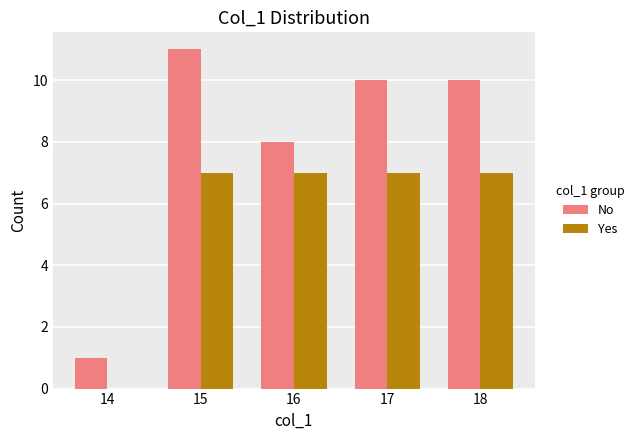

Reading left to right, what are all the values shown in this chart?

No: 14=1	15=11	16=8	17=10	18=10
Yes: 14=0	15=7	16=7	17=7	18=7